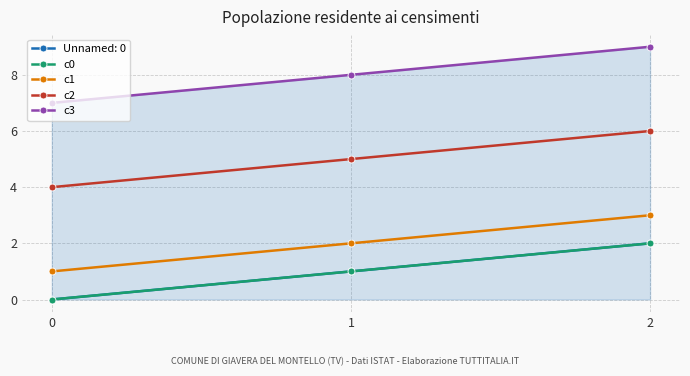

What is the average value of the c0 series?

1